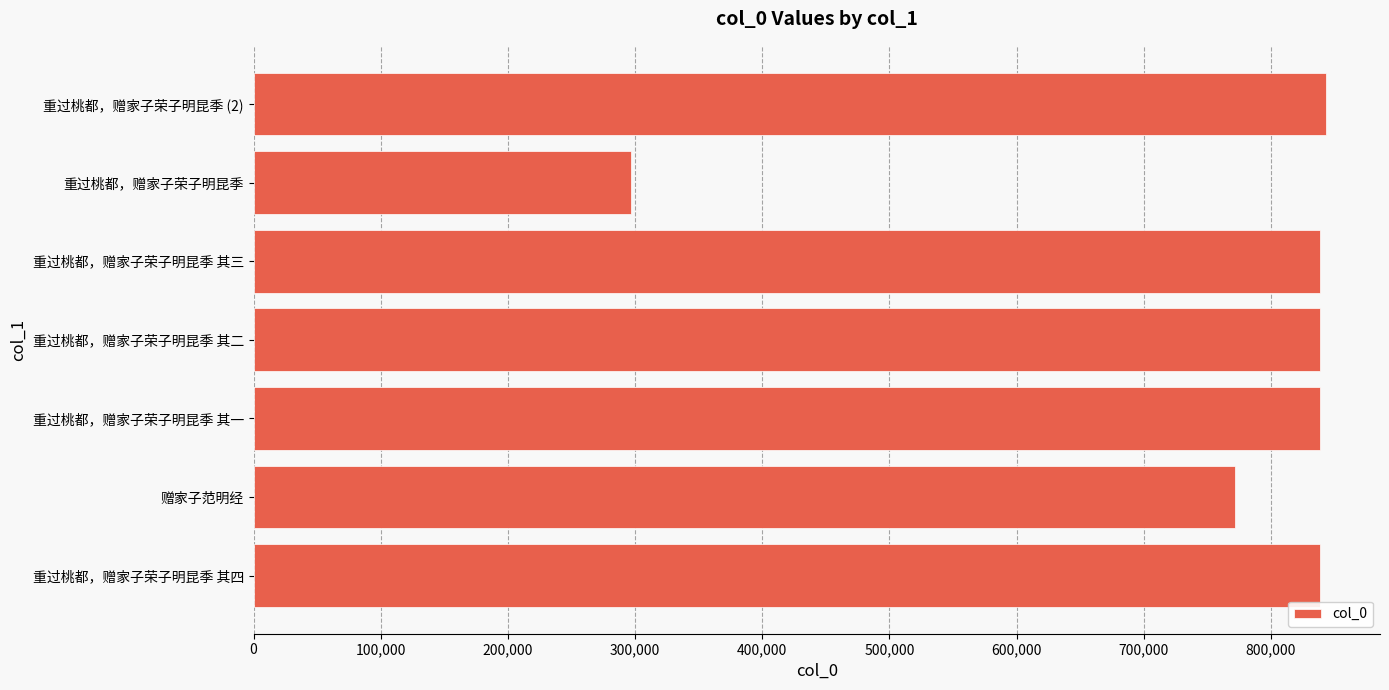

How many bars are there in total?

7